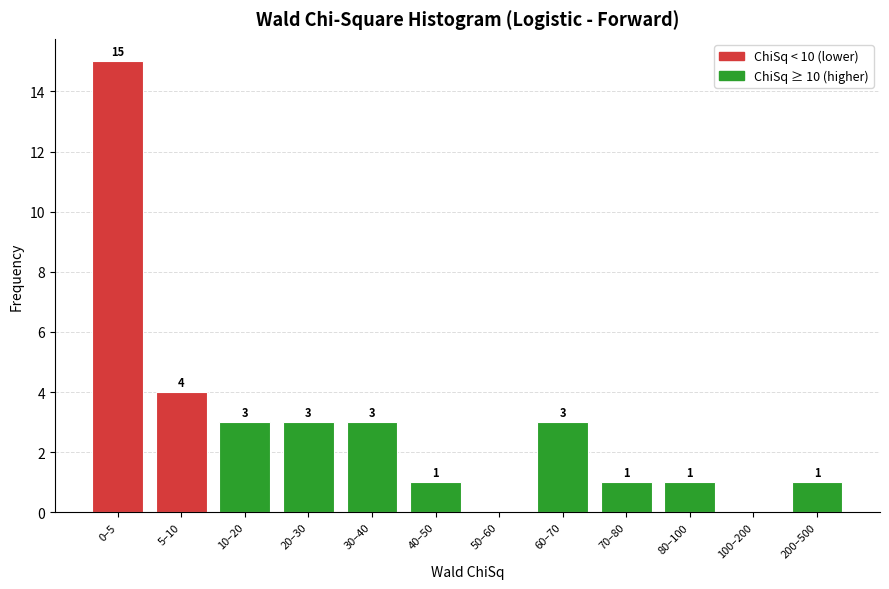

Reading left to right, extract all data points from this chart.

0–5=15	5–10=4	10–20=3	20–30=3	30–40=3	40–50=1	50–60=0	60–70=3	70–80=1	80–100=1	100–200=0	200–500=1